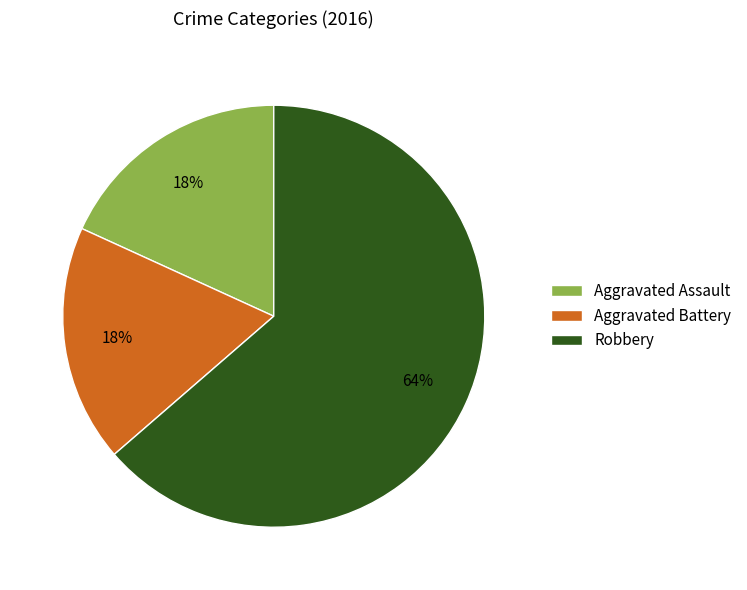

Combined, do Robbery and Aggravated Battery account for over 50%?

Yes